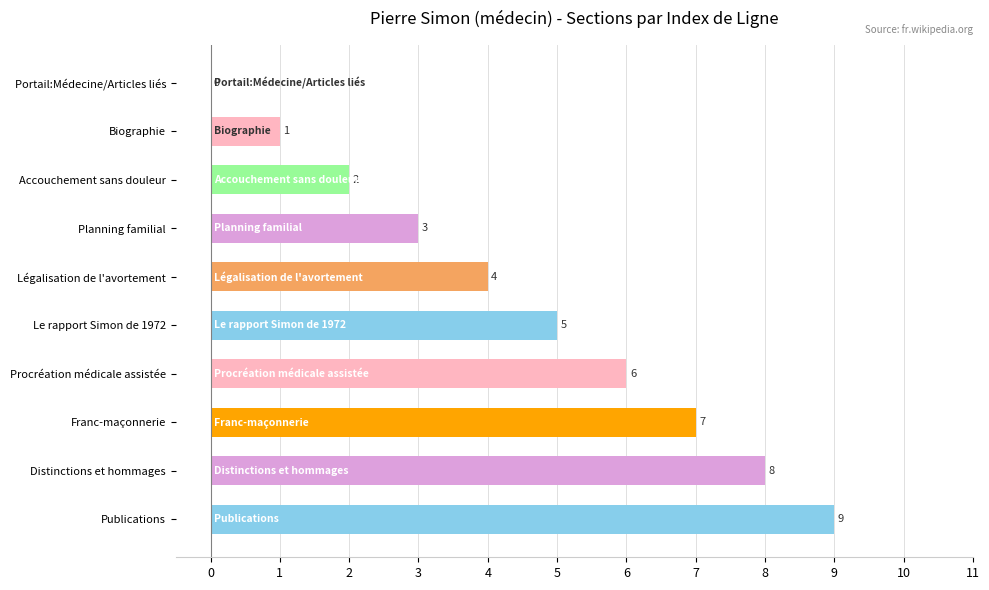

How many data points does each series have?

10